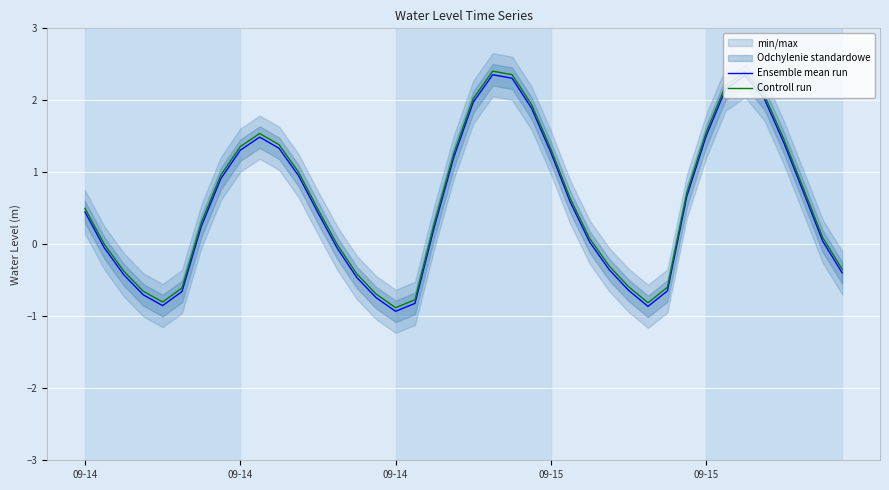

What is the average value of the Ensemble mean run series?

0.5